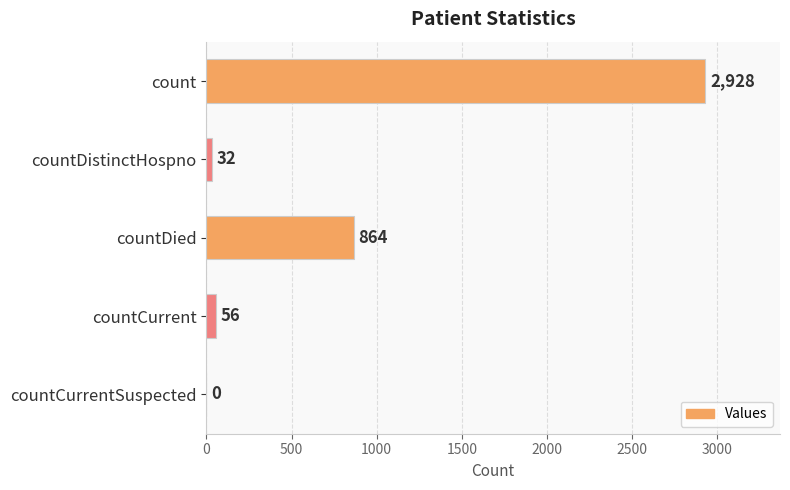

The value at count is 4786. True or false?

False